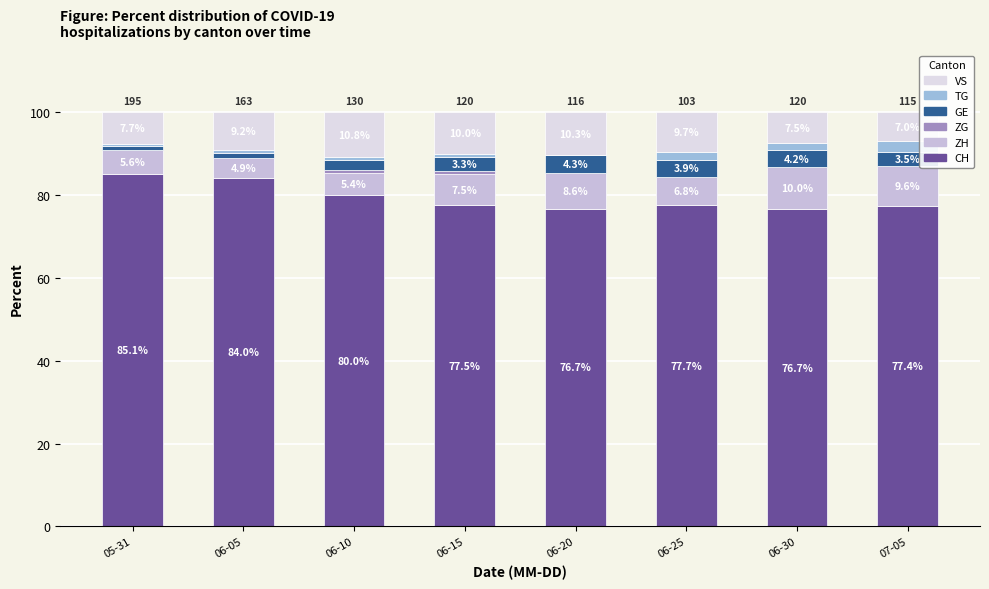

What is the label of the 8th bar from the left?

07-05